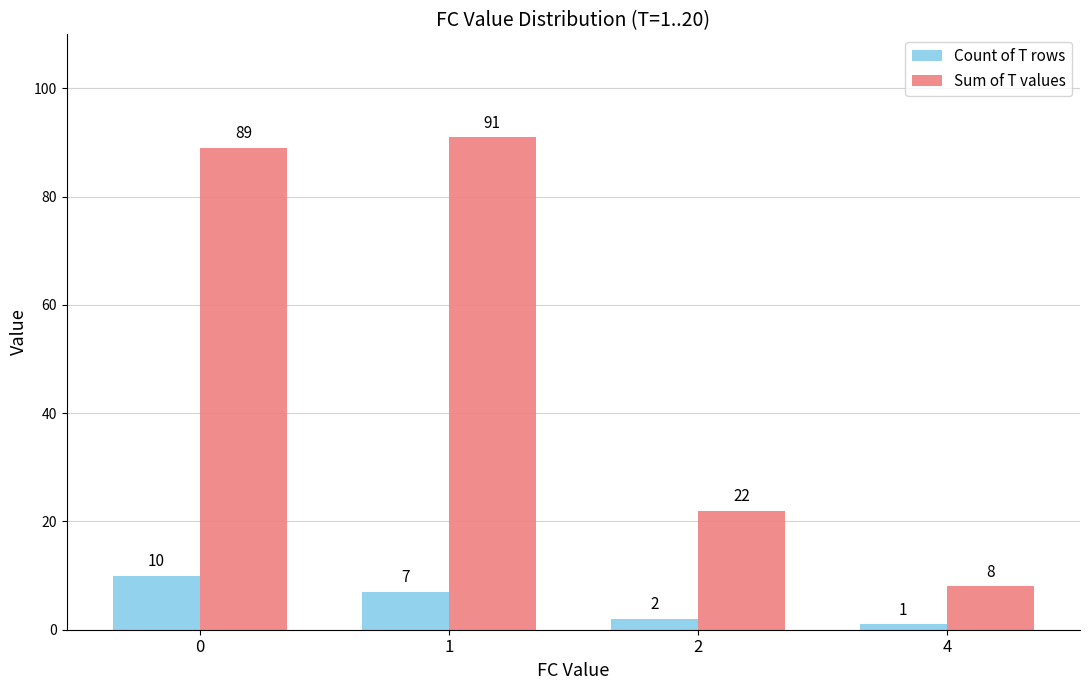

What is the sum of all Sum of T values values?

210